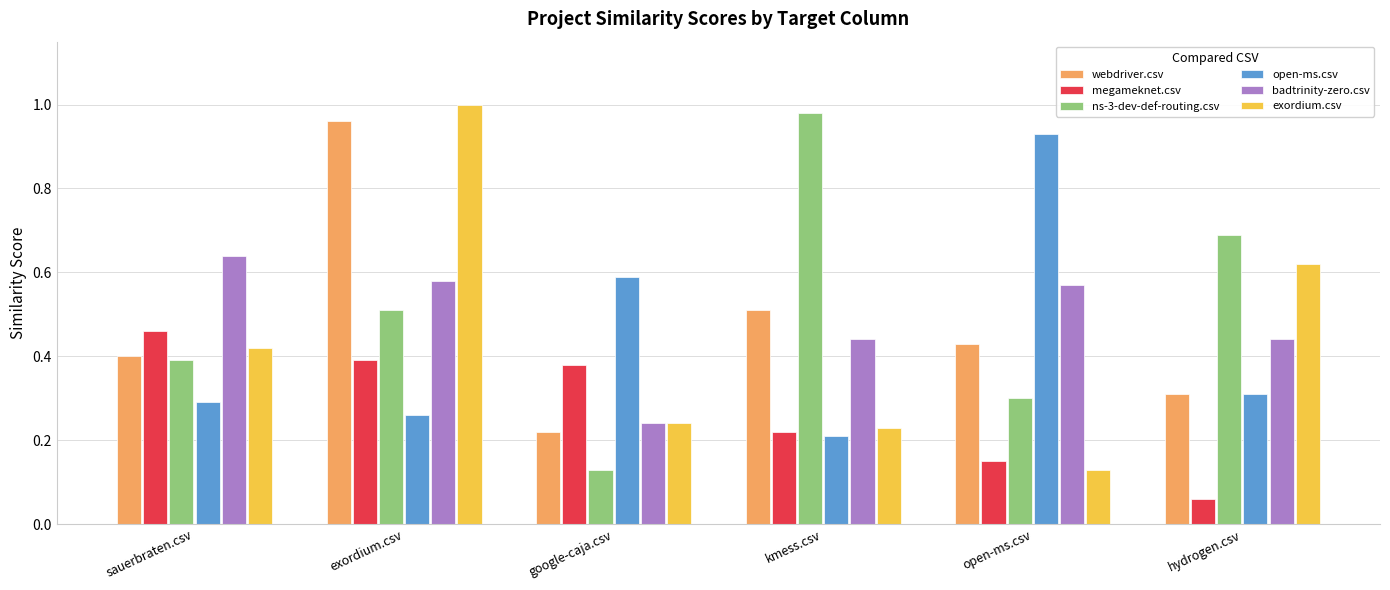

Which category has the lowest value in the open-ms.csv series?

kmess.csv